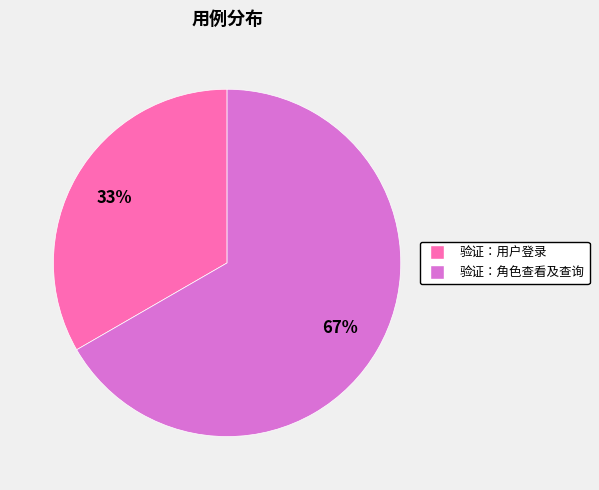

Between 验证：用户登录 and 验证：角色查看及查询, which is larger?

验证：角色查看及查询